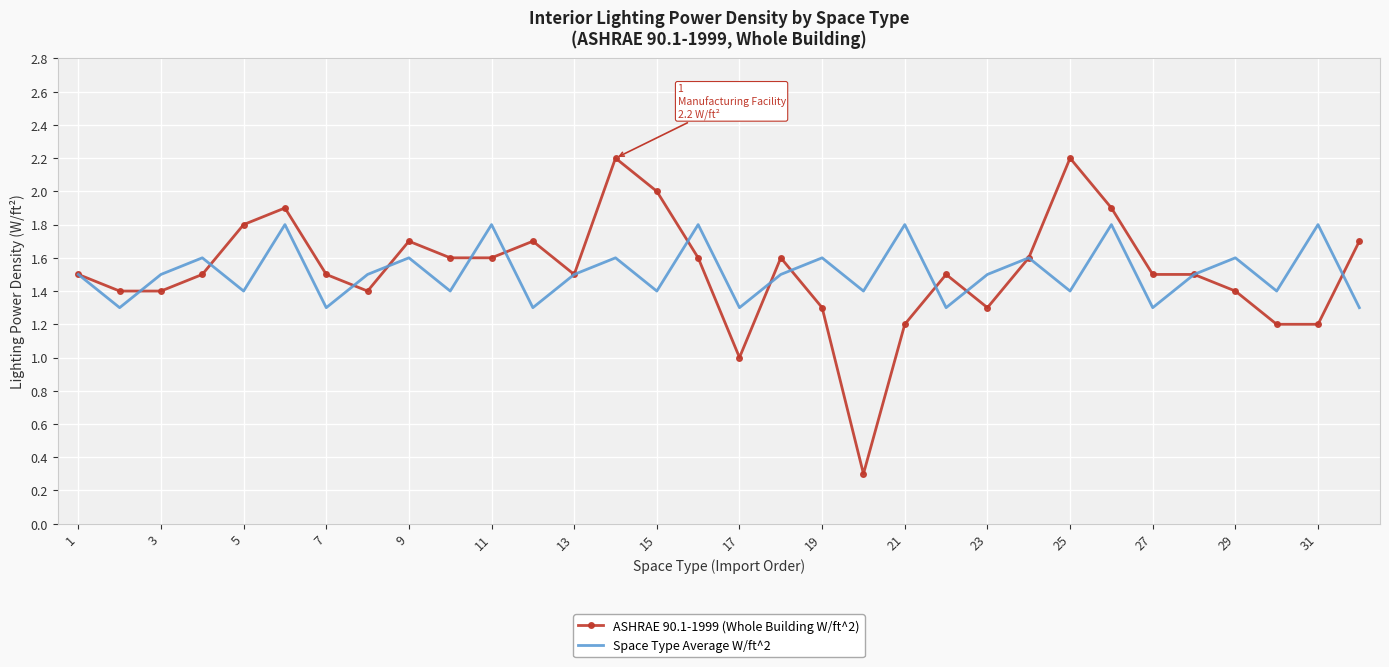

Rank the series by their maximum value, from highest to lowest.

ASHRAE 90.1-1999 (Whole Building W/ft^2), Space Type Average W/ft^2